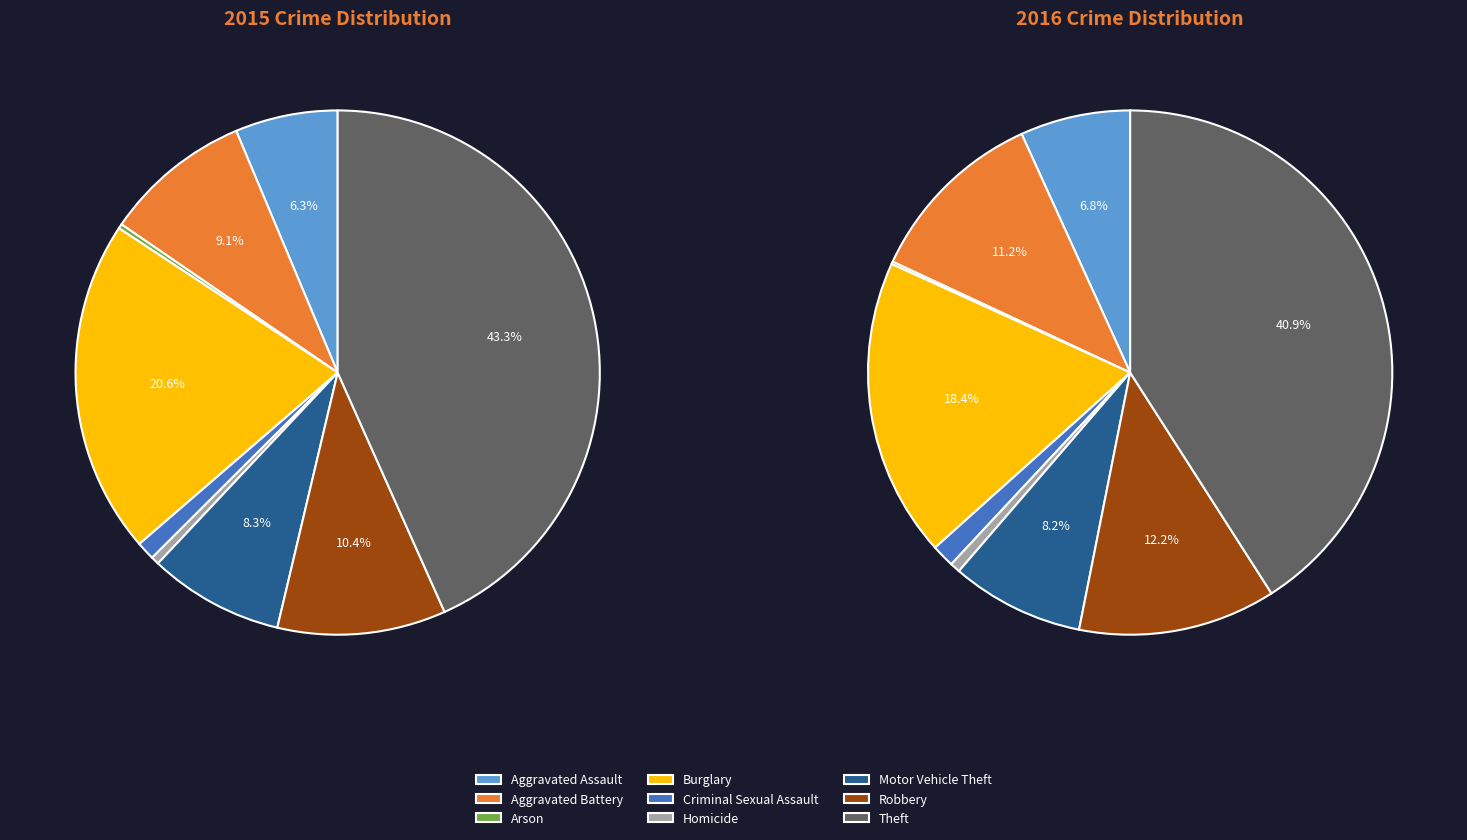

Combined, do Theft and Motor Vehicle Theft account for over 50%?

Yes